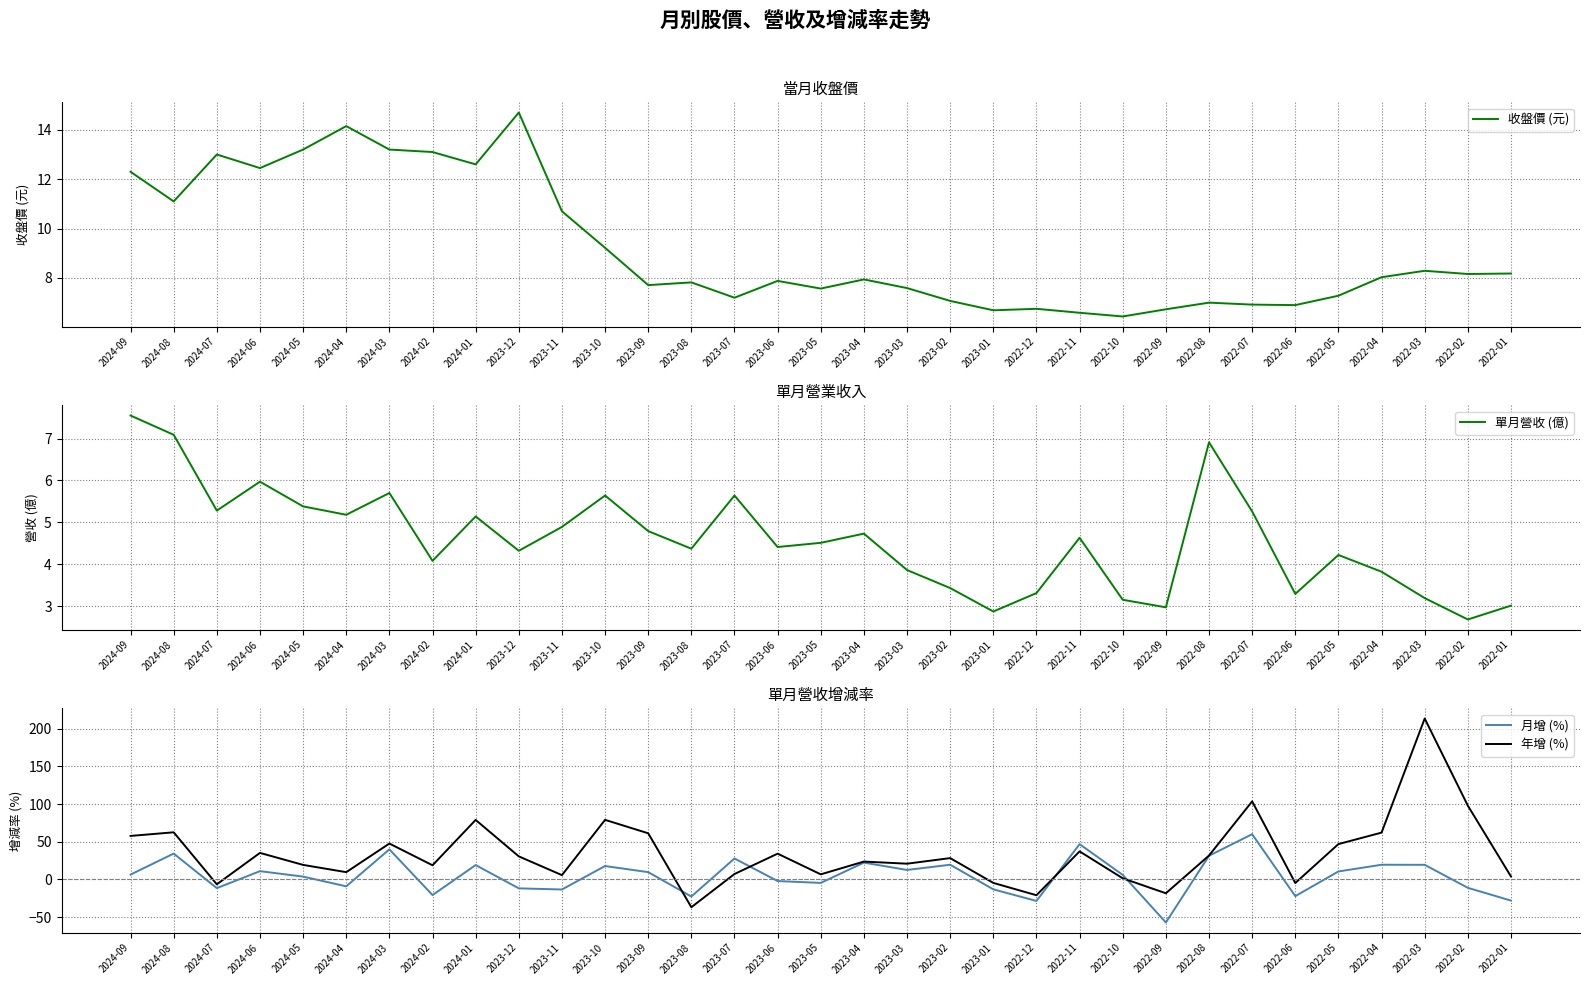

What is the average value of the 年增 (%) series?

34.4